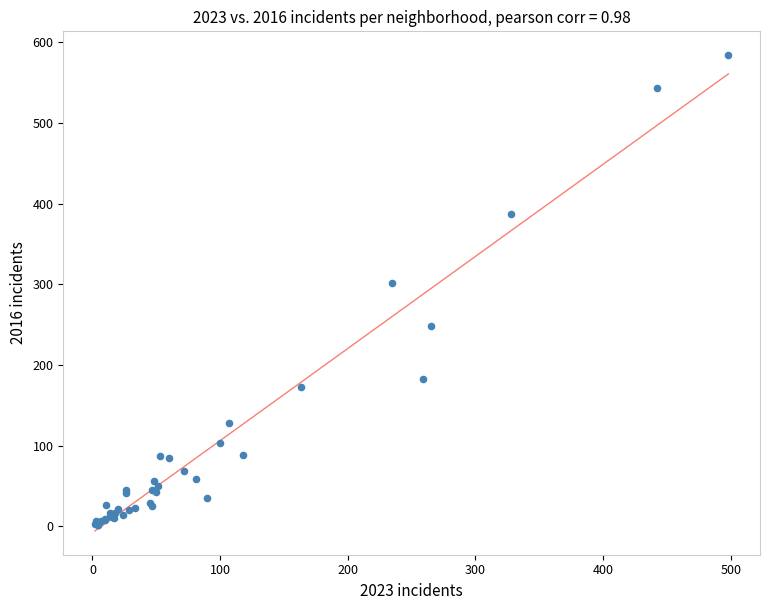

What Y value in the scatter plot is closest to 293?

301